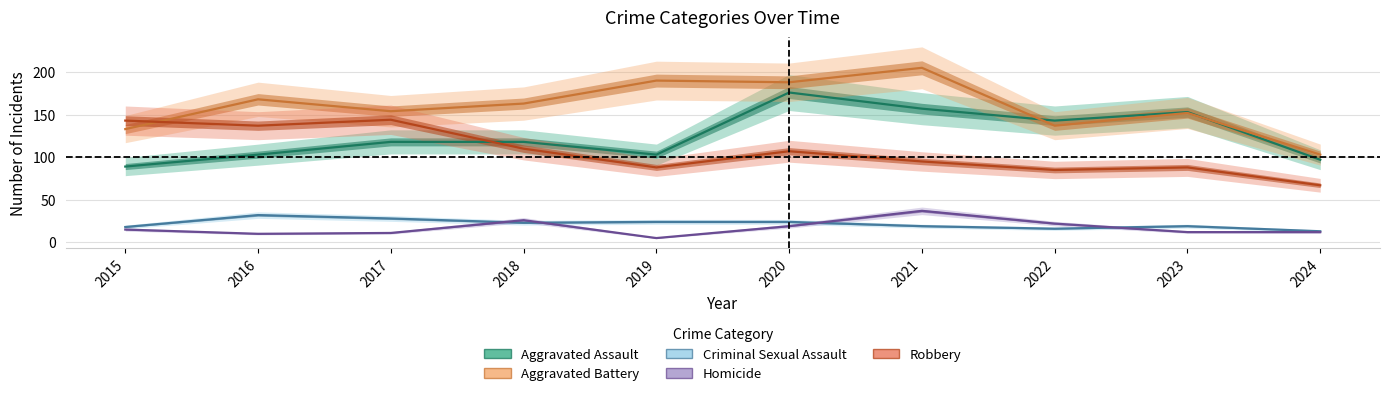

What is the value of the Criminal Sexual Assault point at the 4th from the left?

23